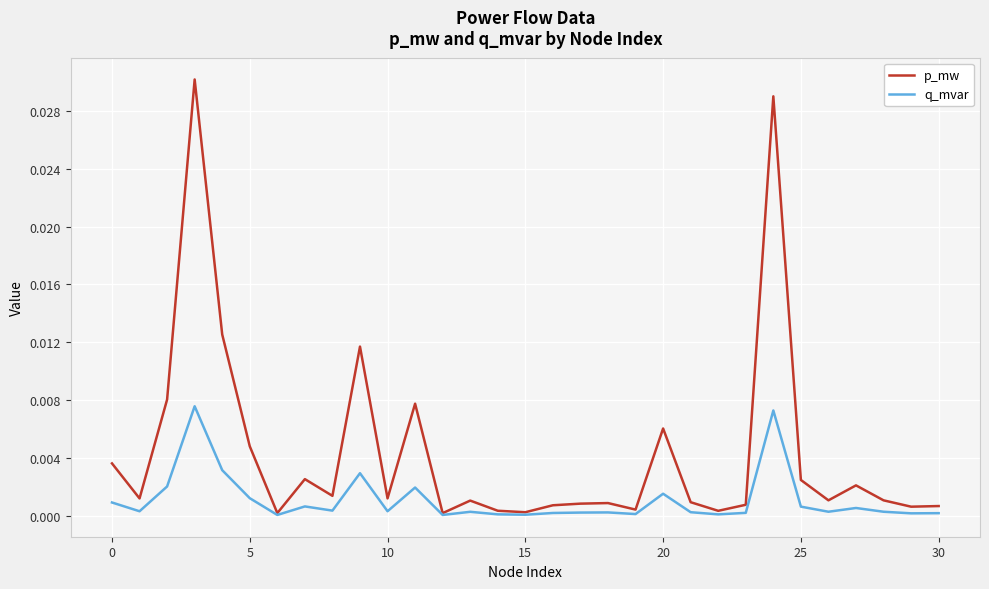

List the series in order of their peak value, highest first.

p_mw, q_mvar